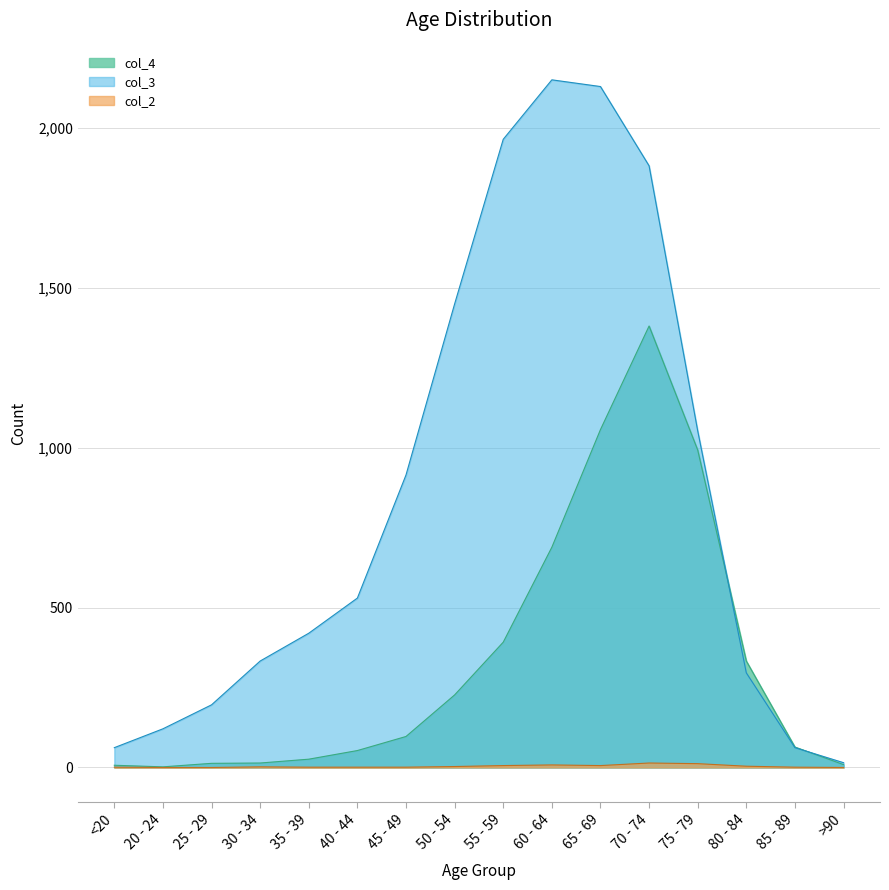

In col_3, how many points are higher than both neighbors (excluding endpoints)?

1